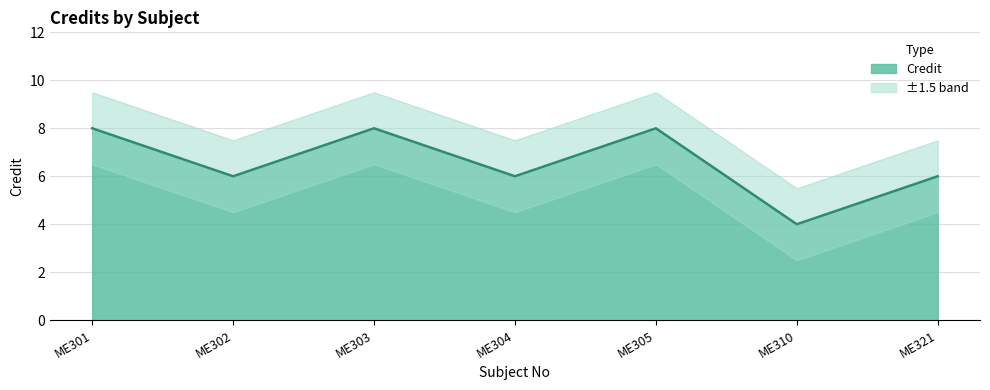

Is it true that the value at ME310 is 2?

False